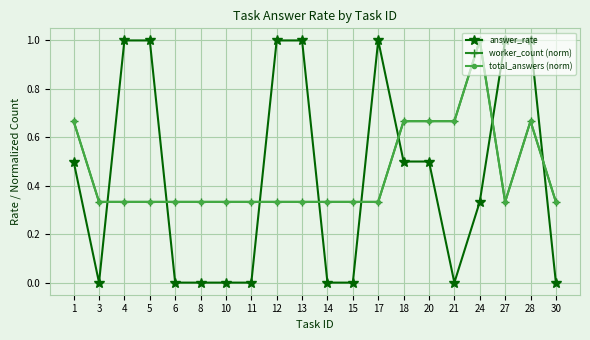

Reading left to right, what are all the values shown in this chart?

answer_rate: 1=0.5	3=0.0	4=1.0	5=1.0	6=0.0	8=0.0	10=0.0	11=0.0	12=1.0	13=1.0	14=0.0	15=0.0	17=1.0	18=0.5	20=0.5	21=0.0	24=0.3	27=1.0	28=1.0	30=0.0
worker_count (norm): 1=0.7	3=0.3	4=0.3	5=0.3	6=0.3	8=0.3	10=0.3	11=0.3	12=0.3	13=0.3	14=0.3	15=0.3	17=0.3	18=0.7	20=0.7	21=0.7	24=1.0	27=0.3	28=0.7	30=0.3
total_answers (norm): 1=0.7	3=0.3	4=0.3	5=0.3	6=0.3	8=0.3	10=0.3	11=0.3	12=0.3	13=0.3	14=0.3	15=0.3	17=0.3	18=0.7	20=0.7	21=0.7	24=1.0	27=0.3	28=0.7	30=0.3